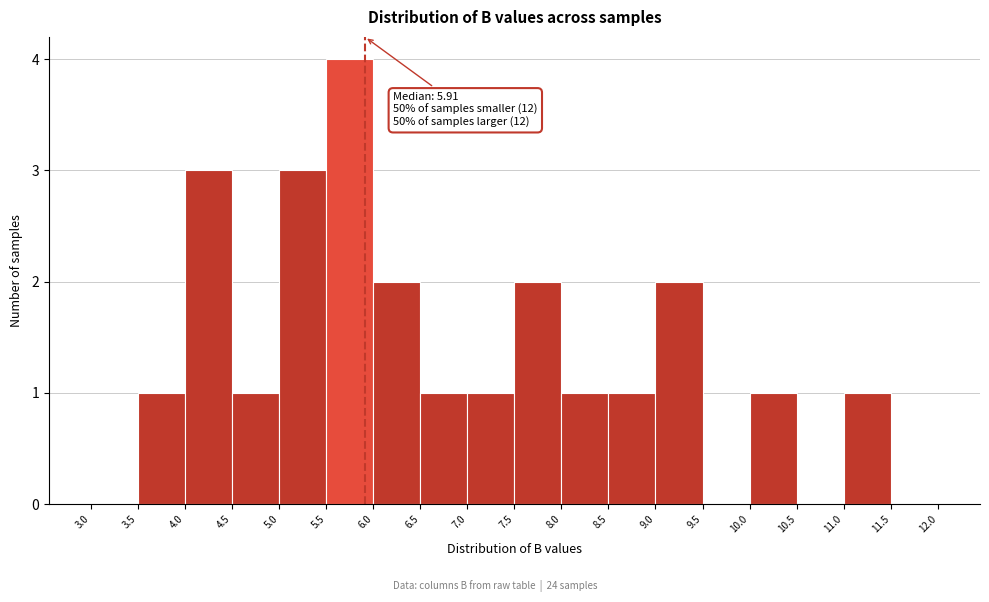

Over which range of the x-axis is the bar tallest?

5.5 to 6.0